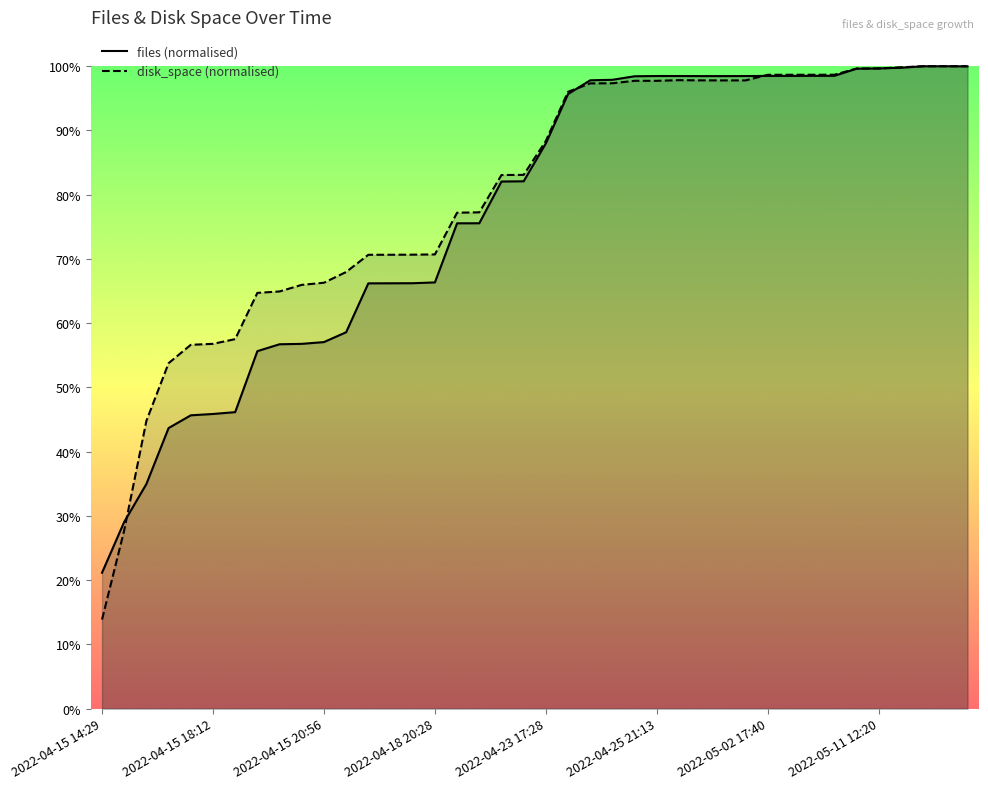

Between 2022-04-15 20:56 and 2022-04-20 01:58, which is larger?

2022-04-20 01:58